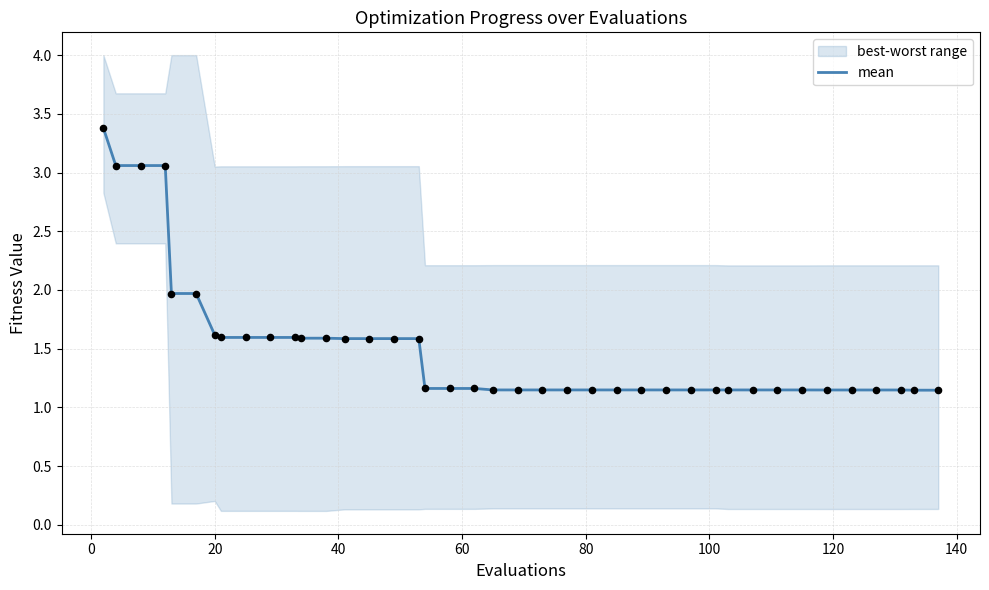

What is the maximum value for mean?

3.4